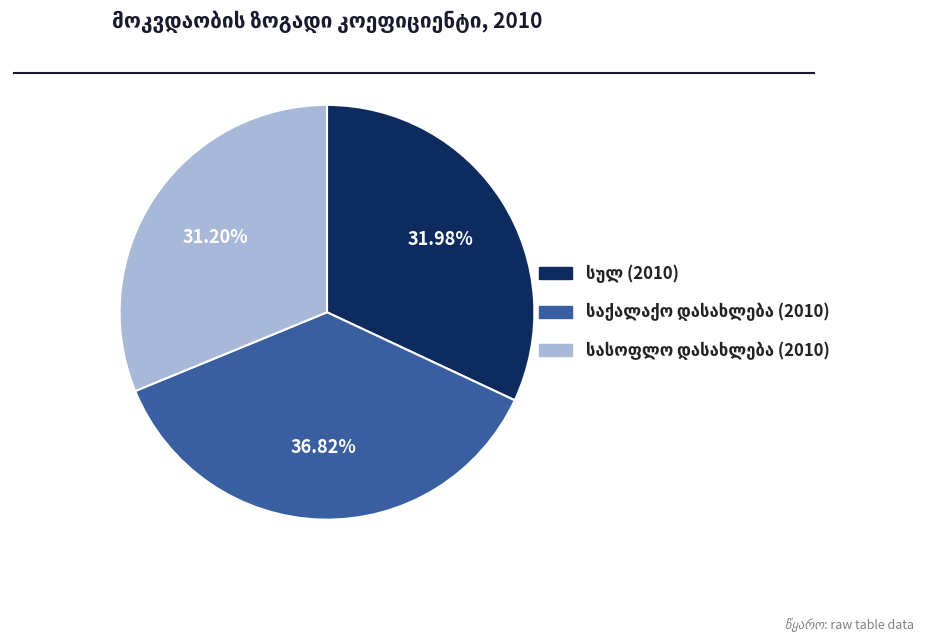

Does any single category account for the majority?

No